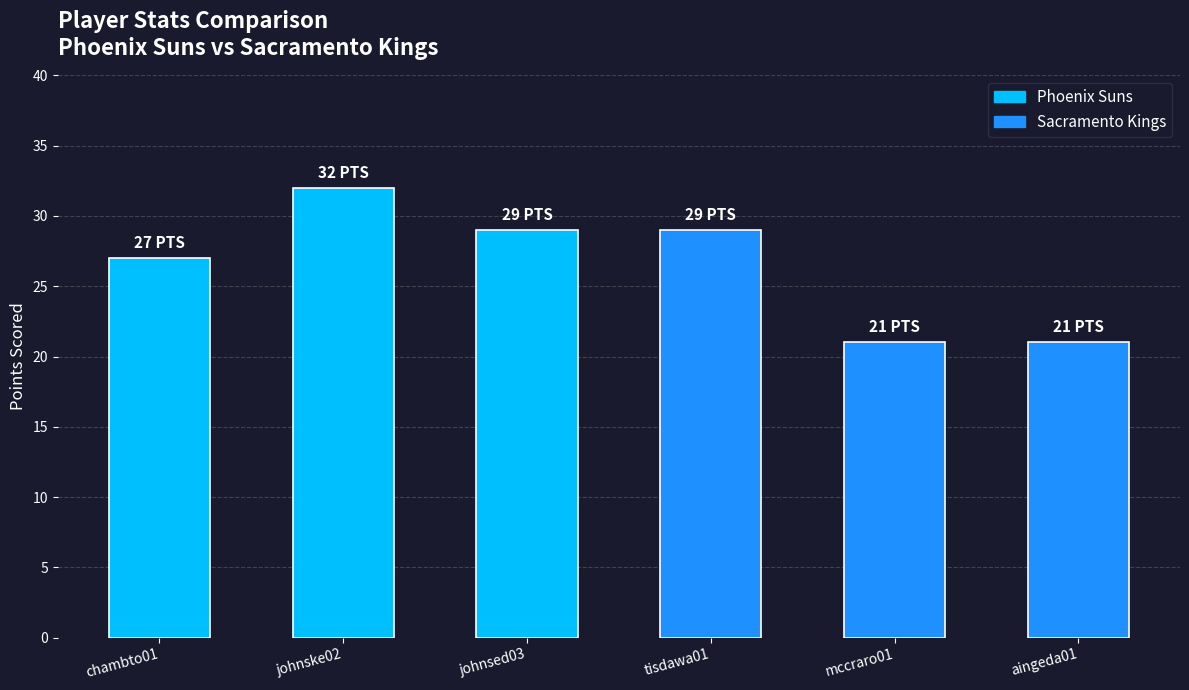

Does the chart contain any negative values?

No